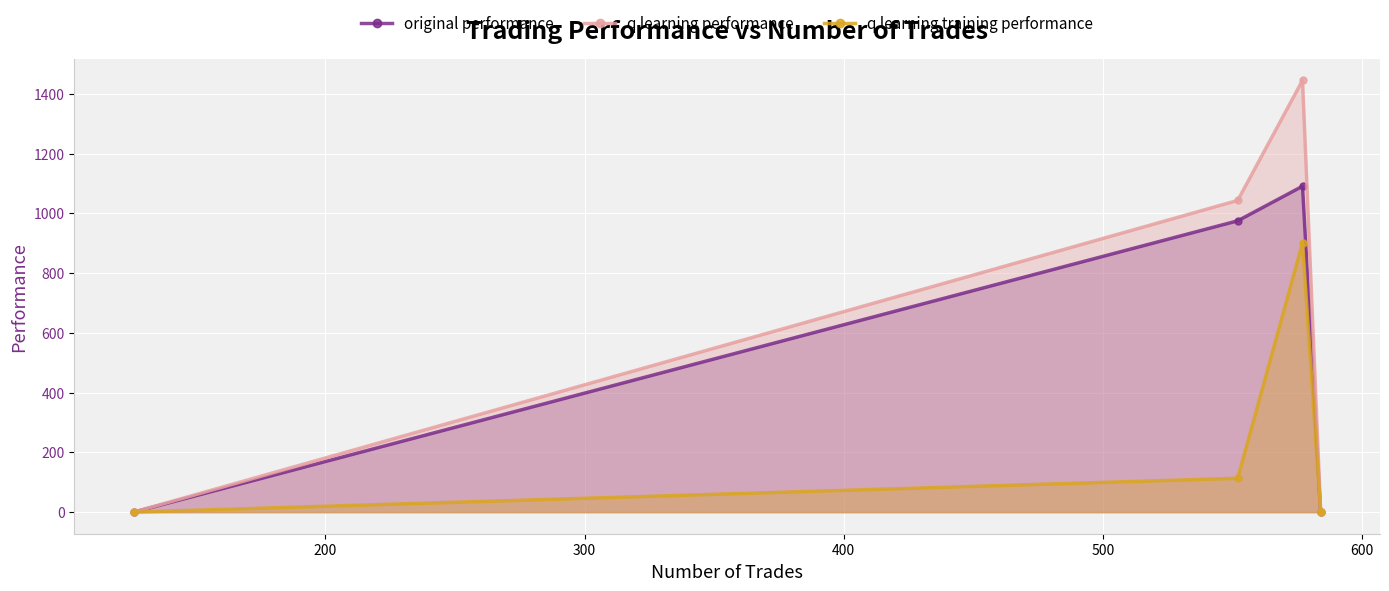

In q learning performance, how many points are higher than both neighbors (excluding endpoints)?

1